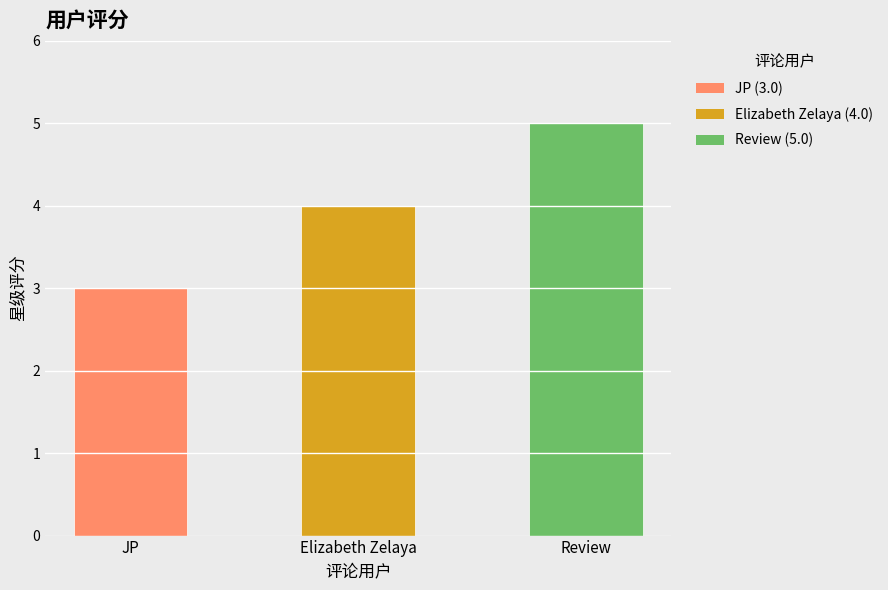

What position from the left is Elizabeth Zelaya?

2